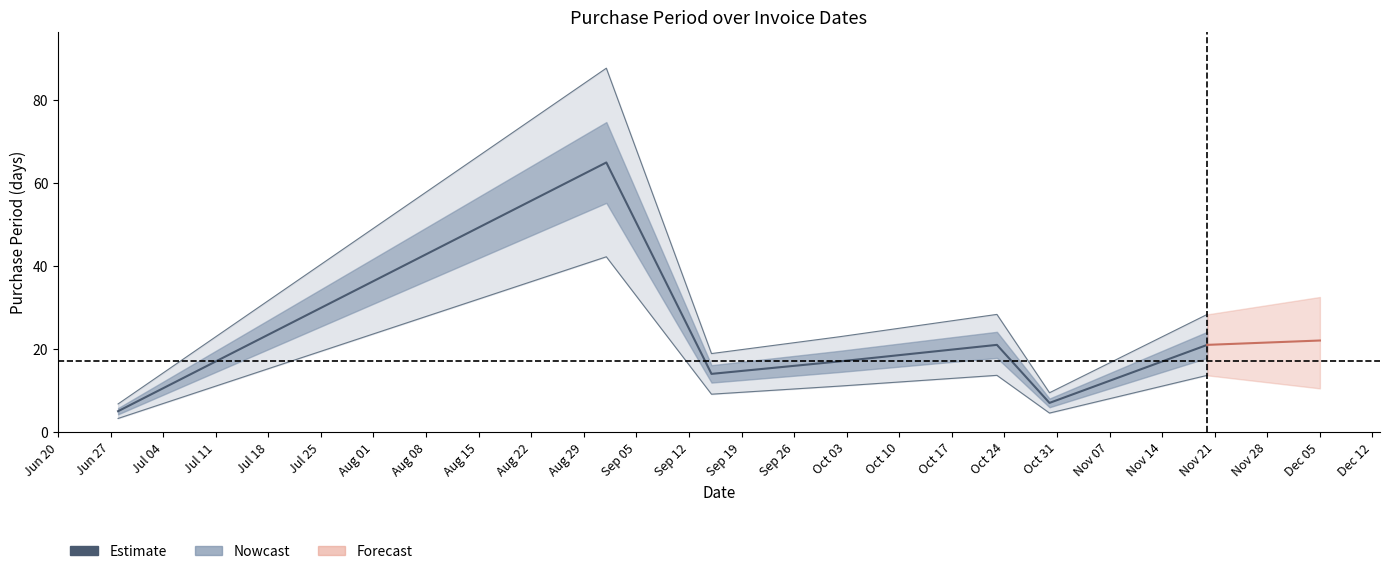

Is it true that the value at Jul 18 is 13?

False